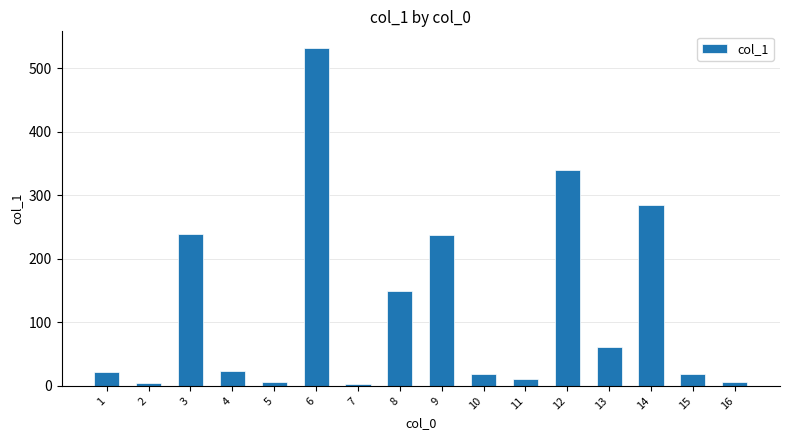

At which label does the data first exceed 23?

3